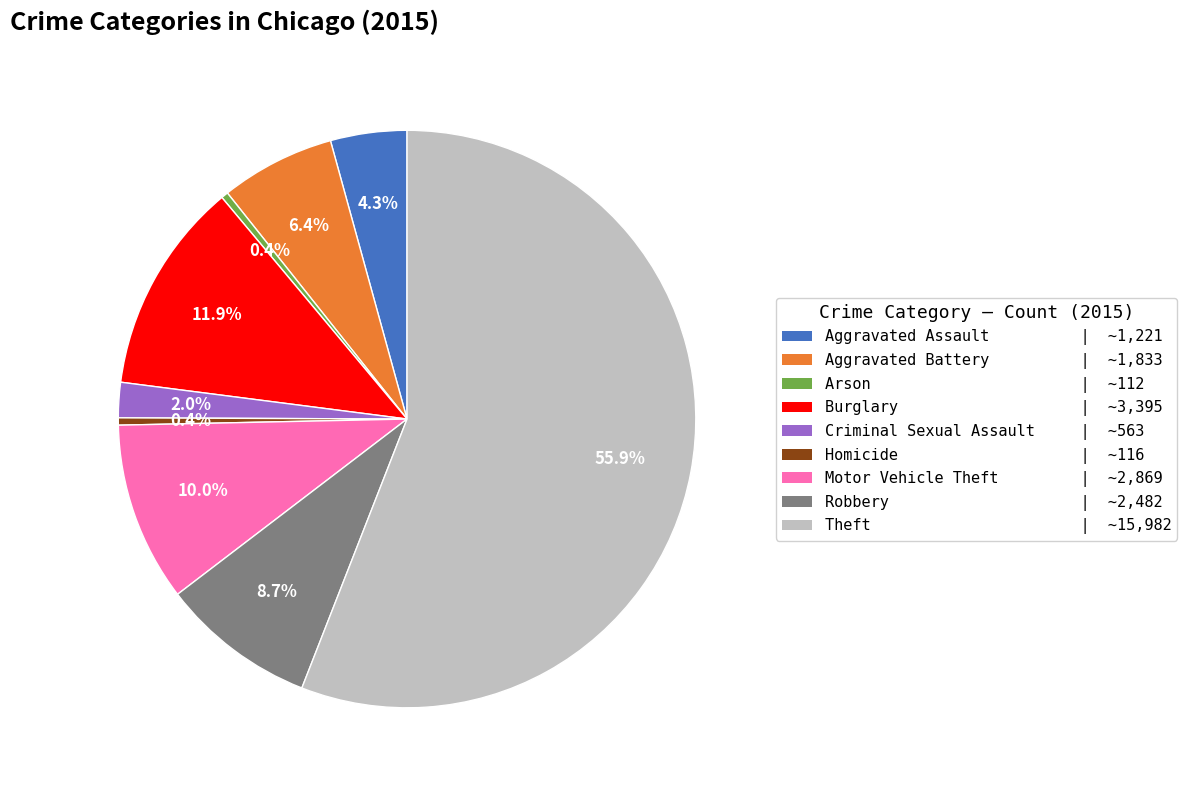

What percentage do Arson and Robbery together represent?

9.1%